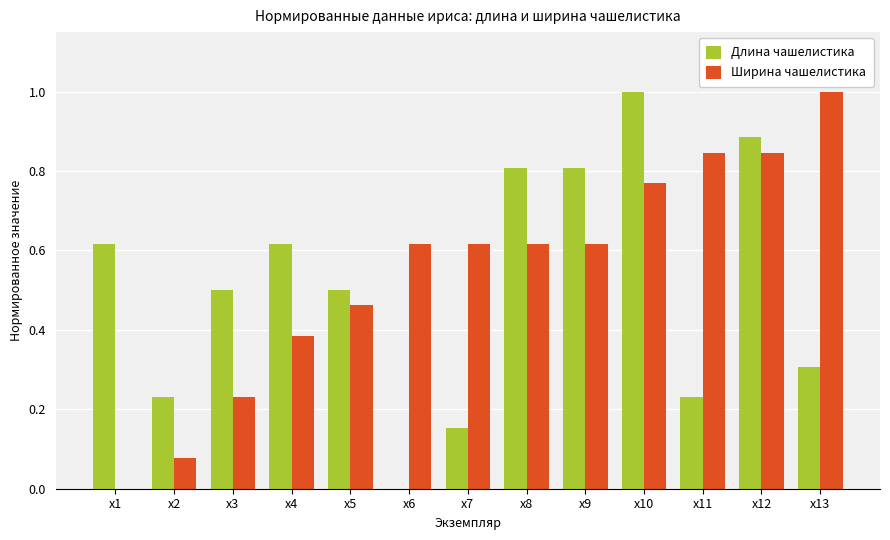

What is the highest value of the Длина чашелистика series?

1.0